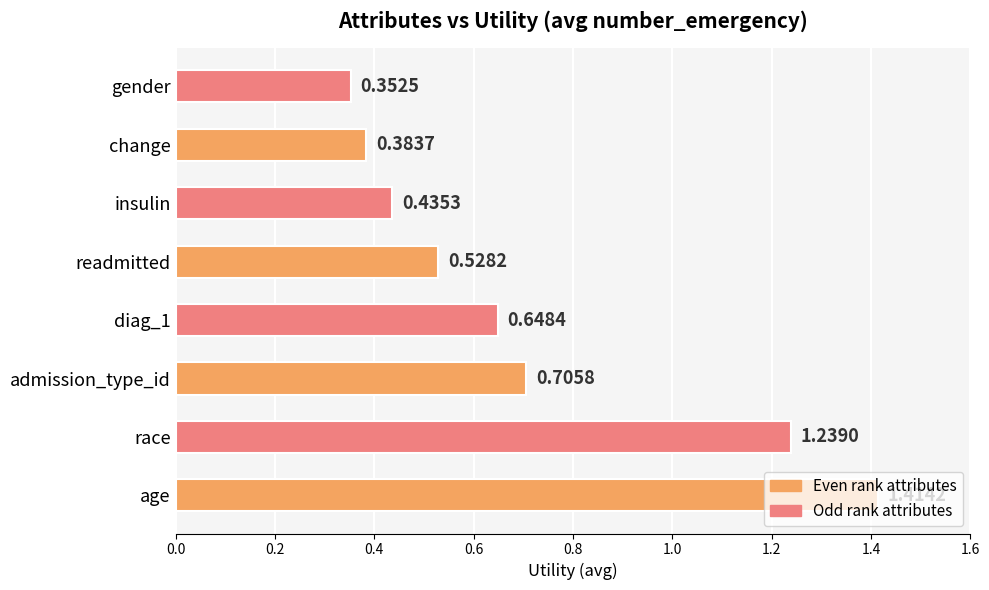

How many bars are there in total?

8